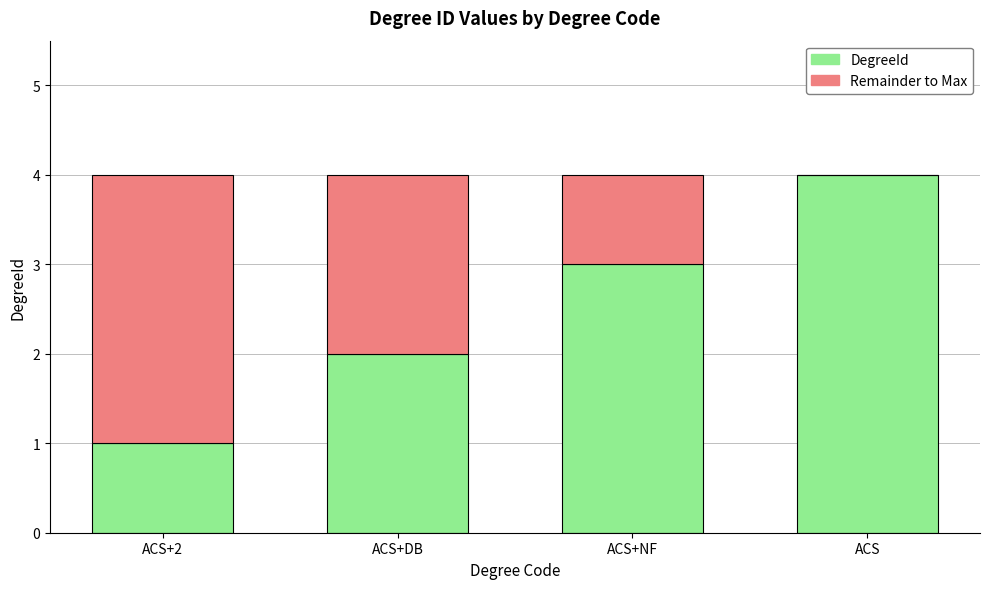

The value of DegreeId at ACS is 6. True or false?

False